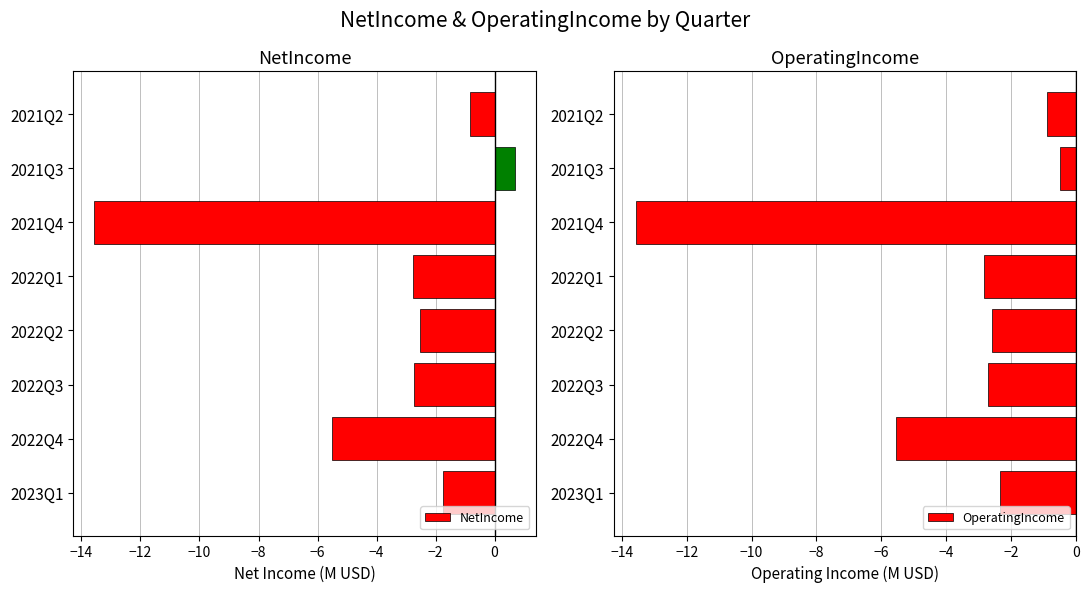

How many values in NetIncome are below zero?

7